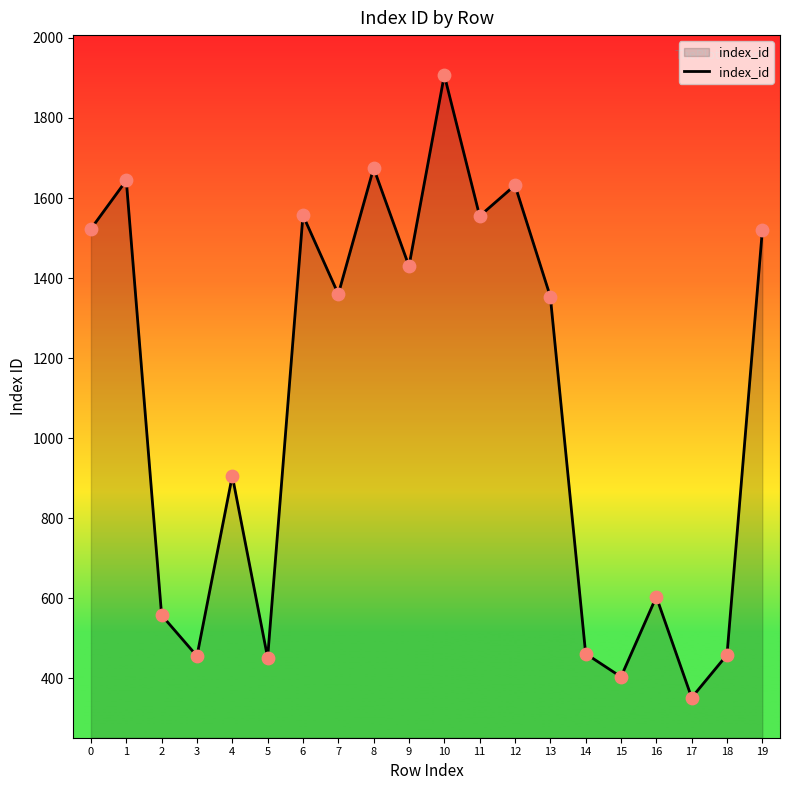

What is the change in value from 15 to 16?

+200